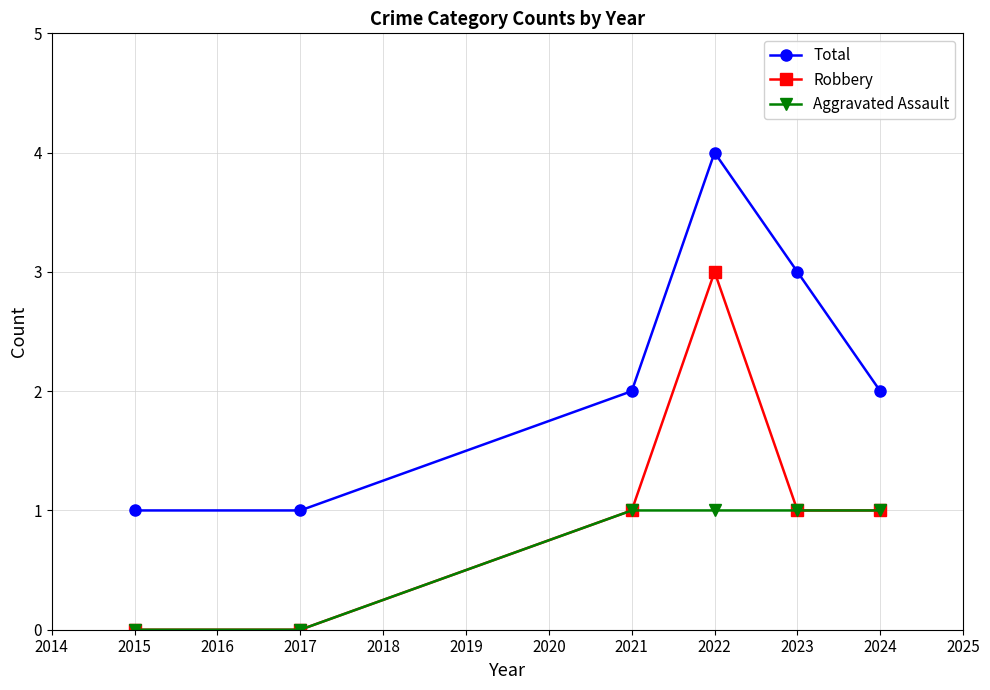

Which series has the largest total across all categories?

Total